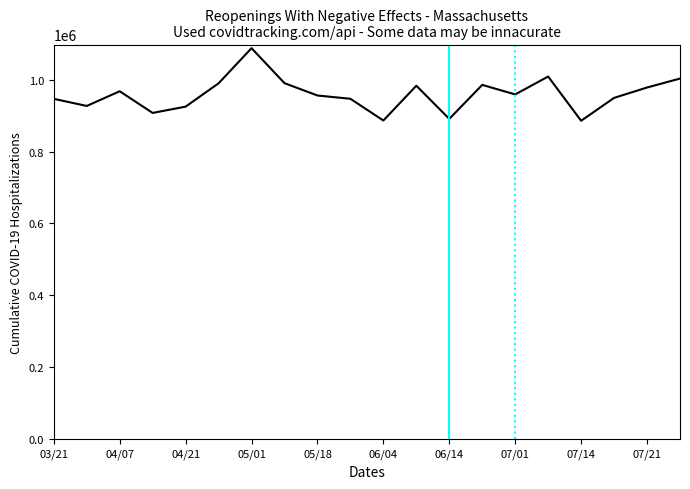

What is the difference between the maximum and minimum values?

201891.4